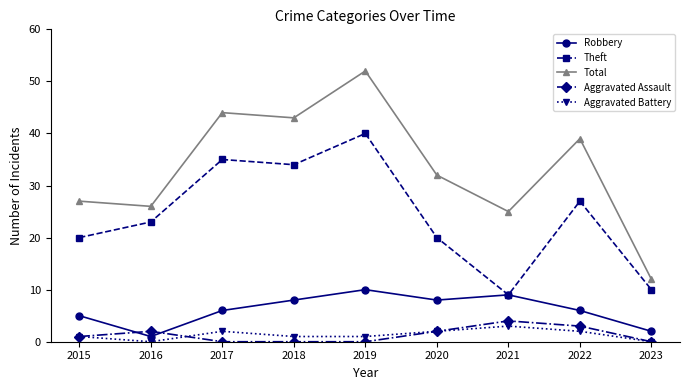

Which series has the largest range (max minus min)?

Total